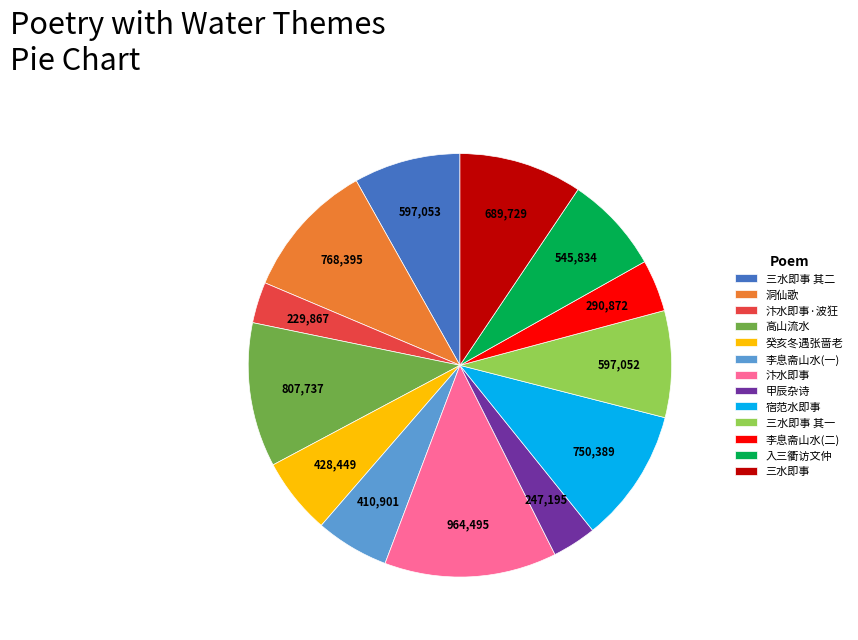

What is the ratio of the value at 三水即事 其二 to the value at 李息斋山水(一)?

1.5